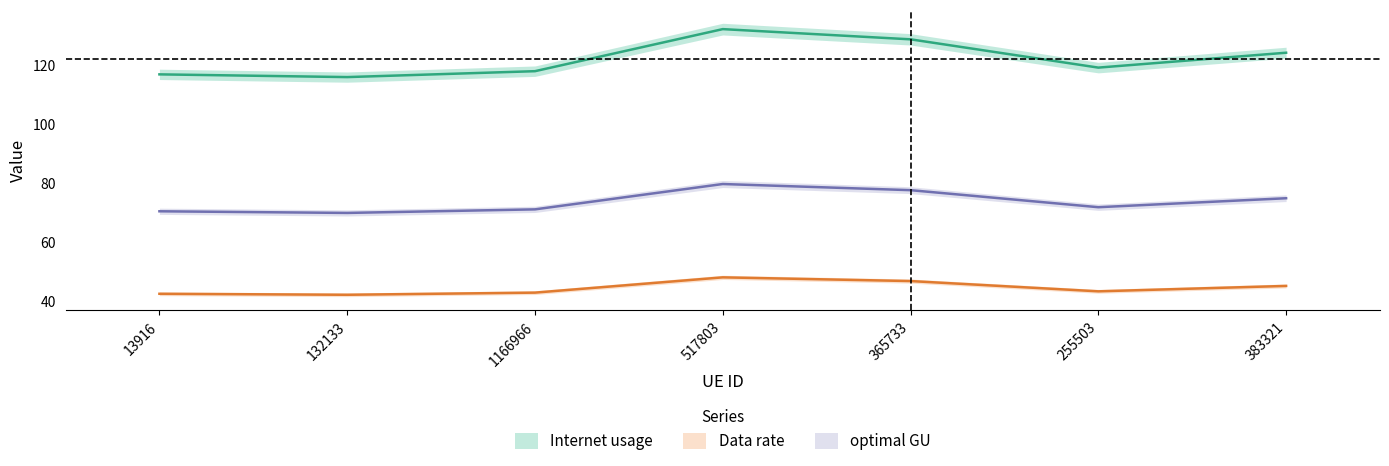

What is the value of the Data rate point at the 6th from the left?

43.2